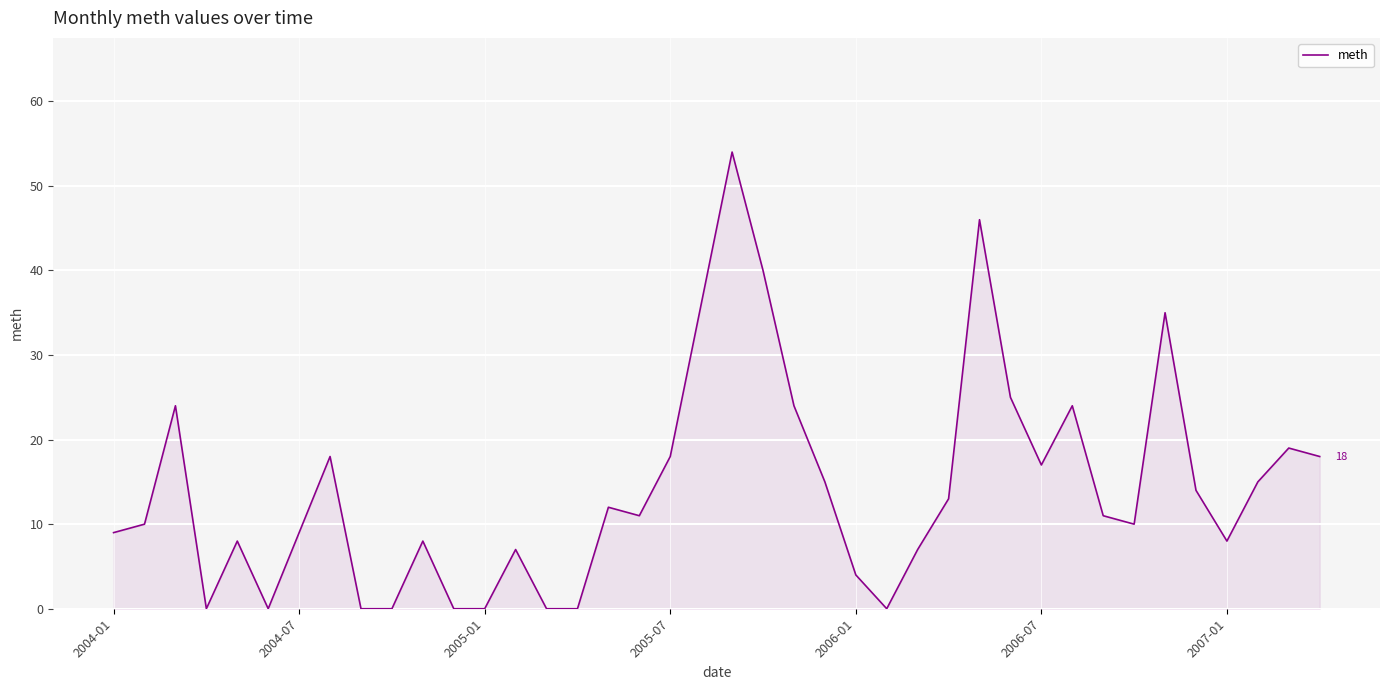

The value at 2004-01 is 9. True or false?

True